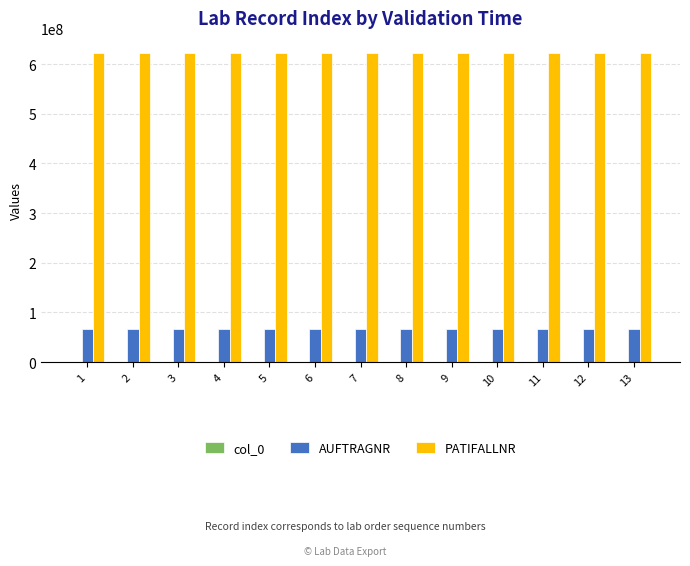

The value of AUFTRAGNR at 2 is 99385603. True or false?

False